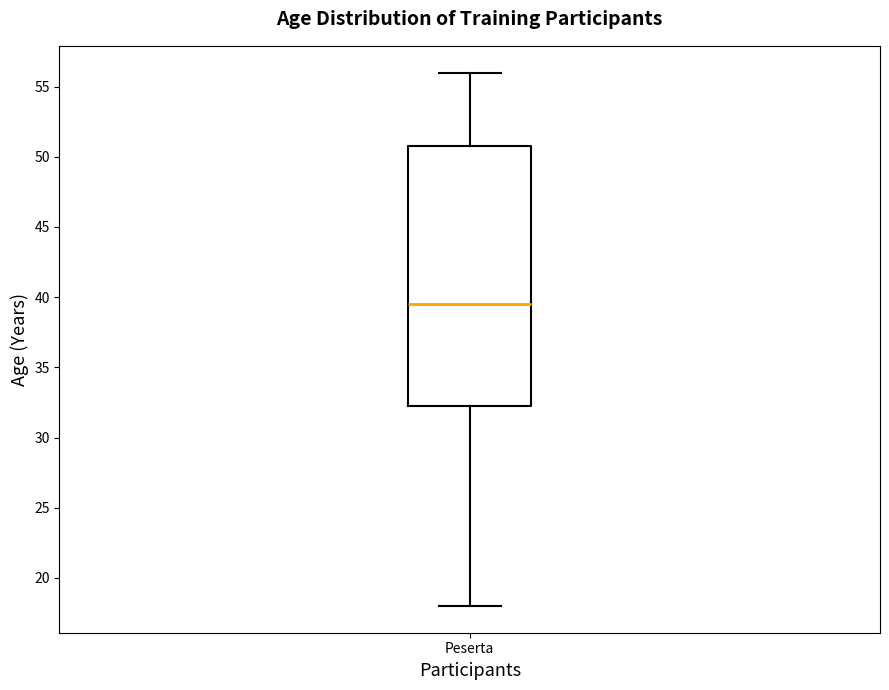

Read this box plot against the y-axis: the position of the median line, the range covered by the box, and the ends of both whiskers. The values are not printed on the chart, so give them approximately, as read against the axis.

median 39.5, box 32.5 to 51.0, whiskers 18.0 to 56.0